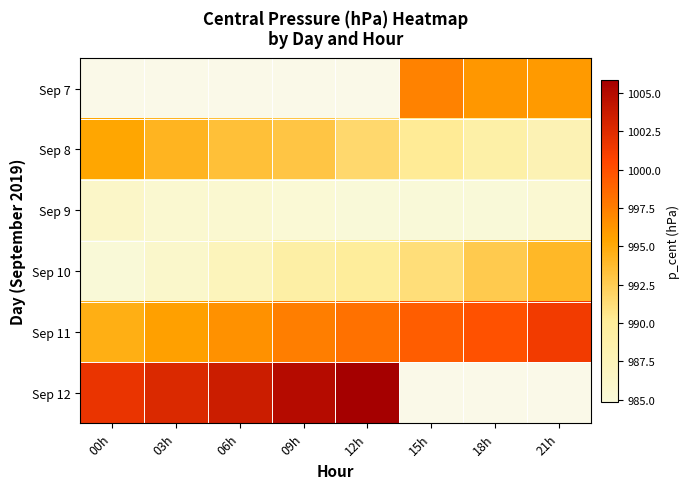

Which label corresponds to the smallest value in the chart?

12h